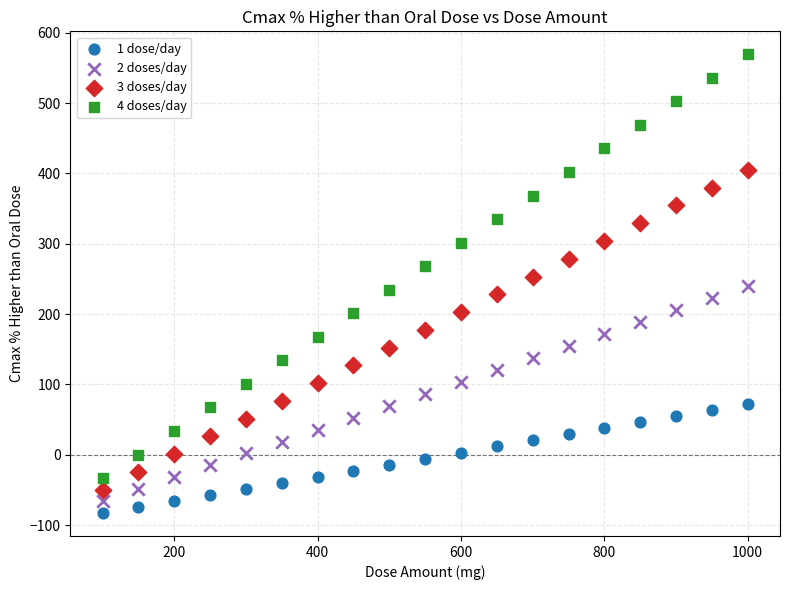

Which series has the widest spread of Y values?

4 doses/day